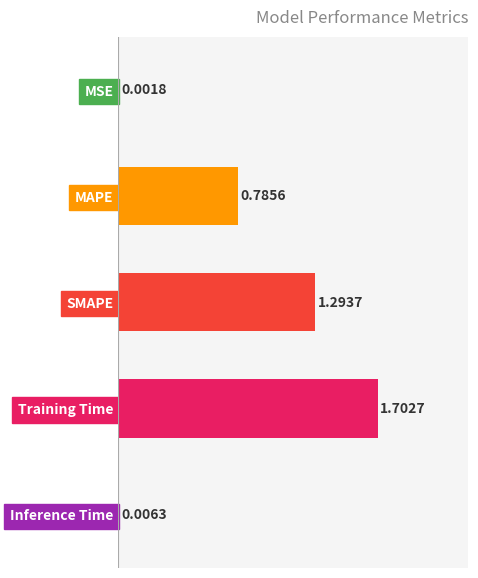

What is the change in value from MSE to MAPE?

+0.8